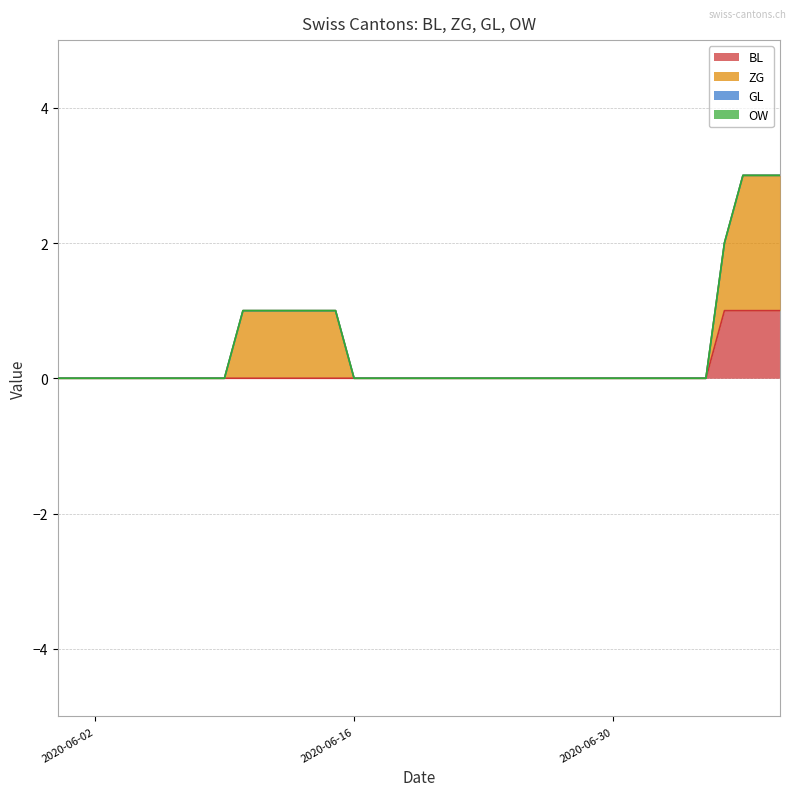

Count the BL values in the range 0 to 1.

40